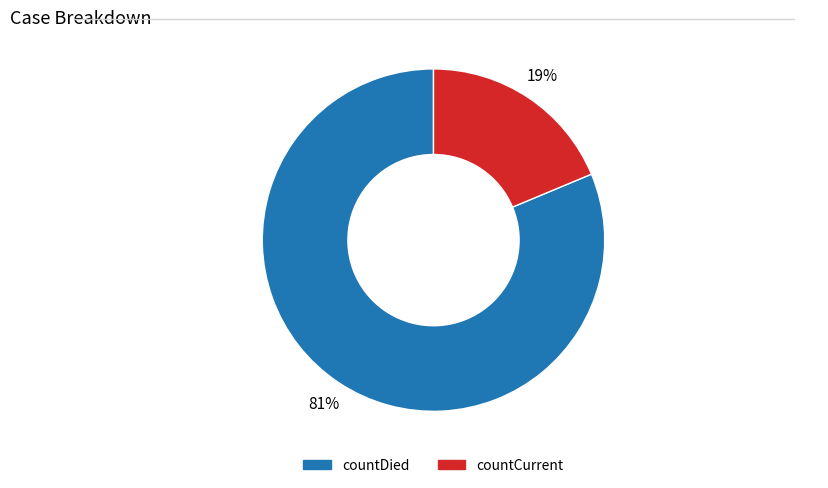

Do countCurrent and countDied together represent more than half of the pie?

Yes